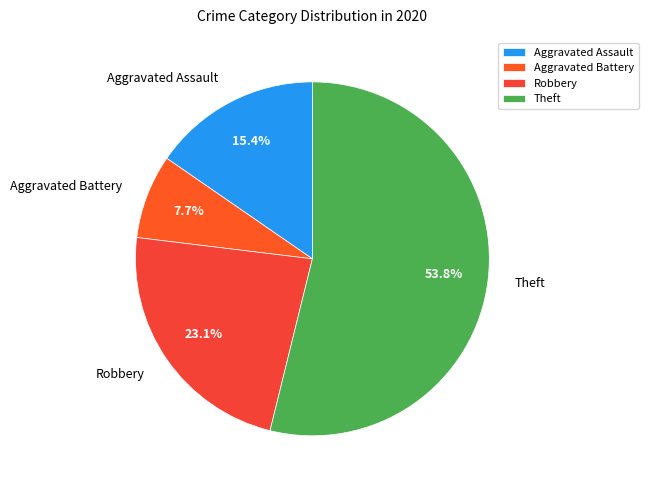

To the nearest percent, what percentage of the pie is Aggravated Battery?

8%